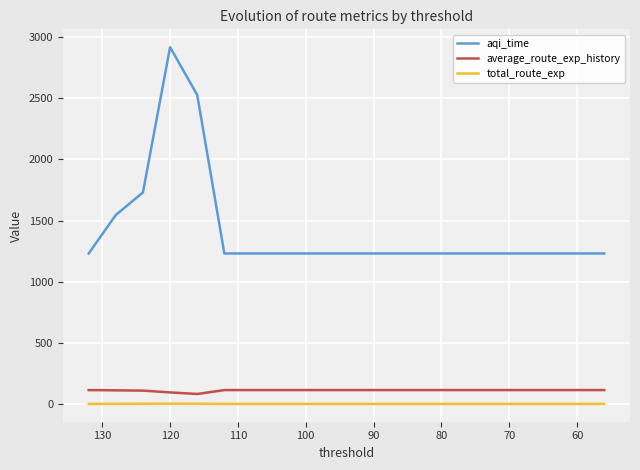

Does the chart display data point markers on the line(s)?

No